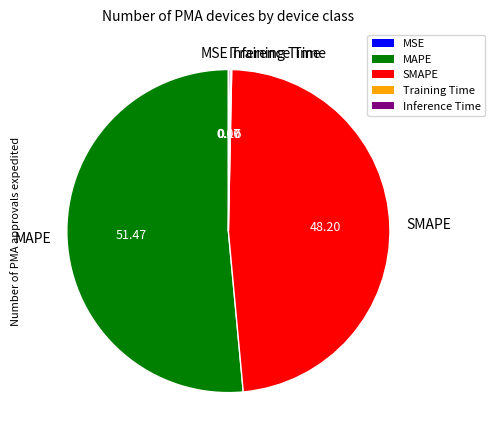

What is the largest slice in the pie chart?

MAPE